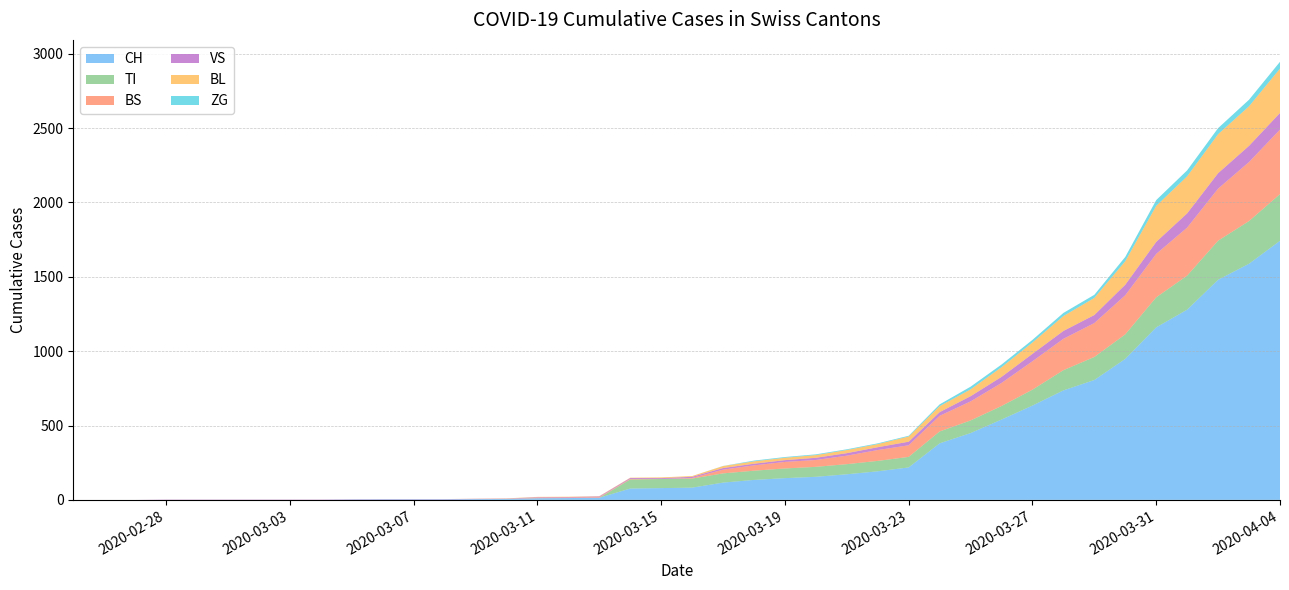

In BS, how many points are lower than both neighbors (excluding endpoints)?

1